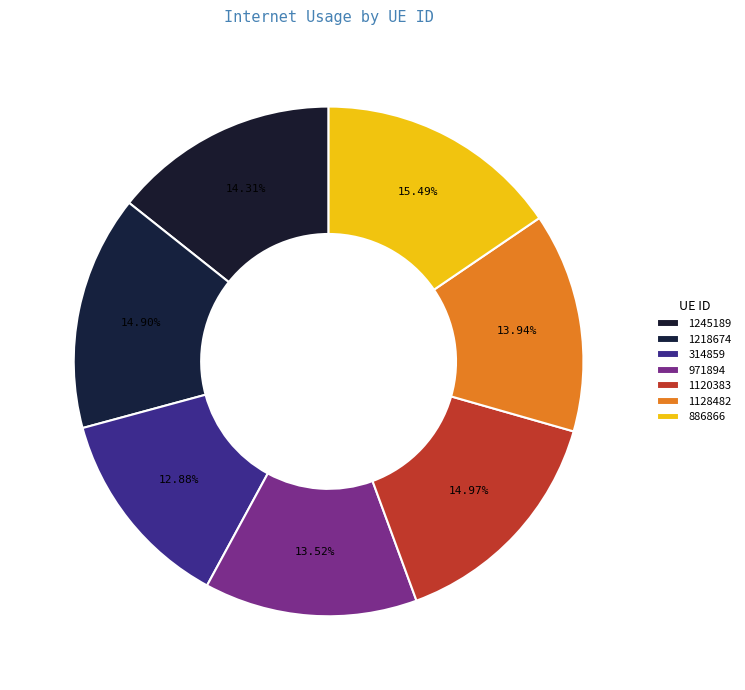

To the nearest percent, what percentage of the pie is 1120383?

15%